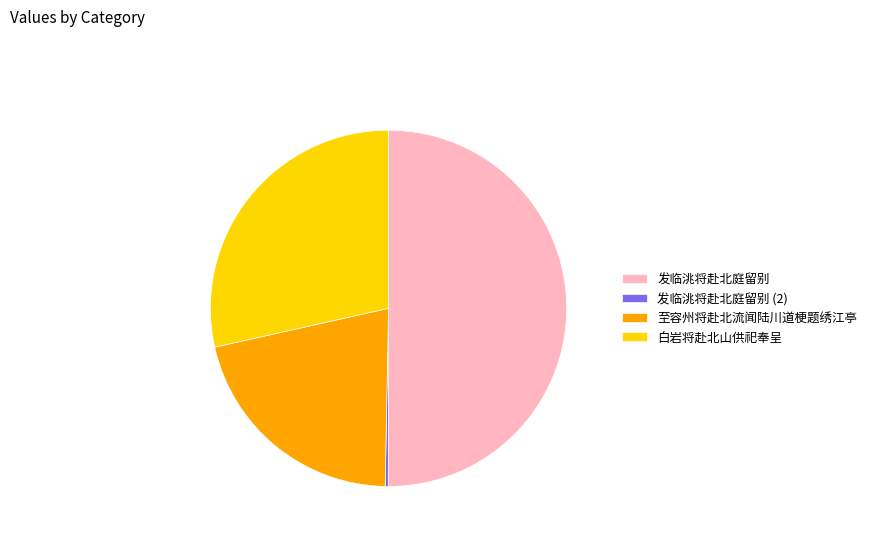

The 发临洮将赴北庭留别 slice represents 64% of the pie. True or false?

False